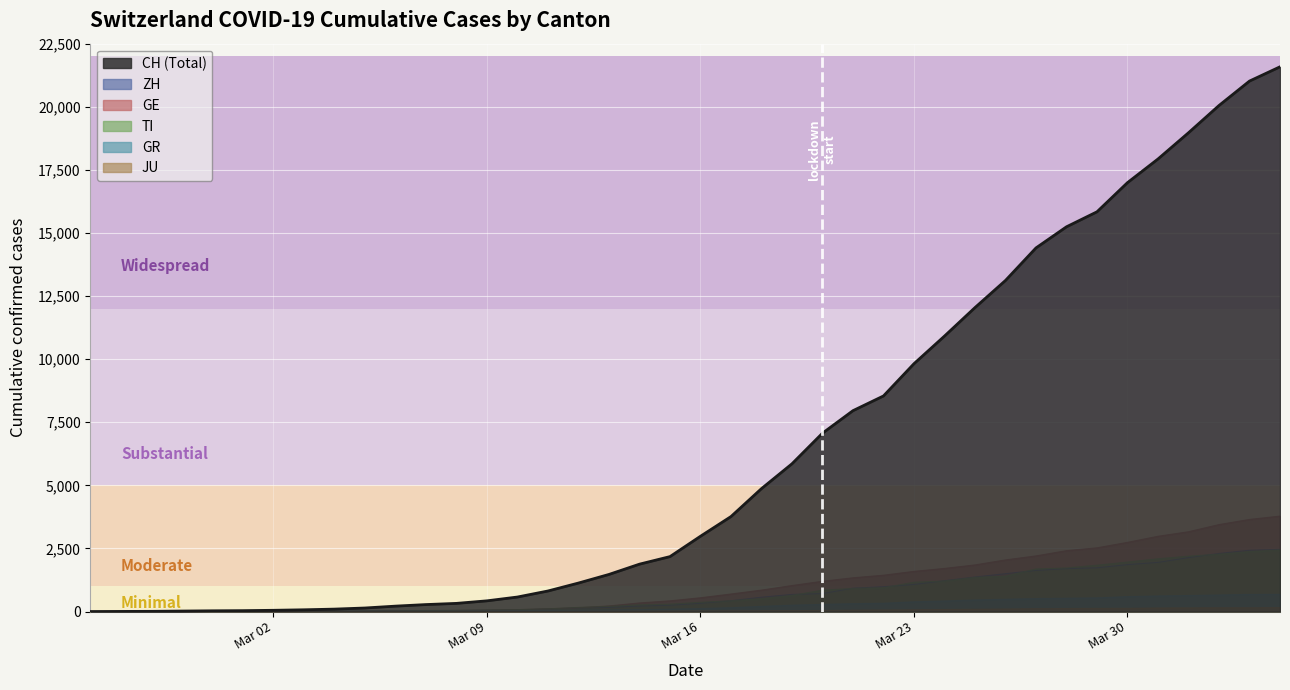

What value does the TI series have at 2020-03-25, to the nearest 10?

1350